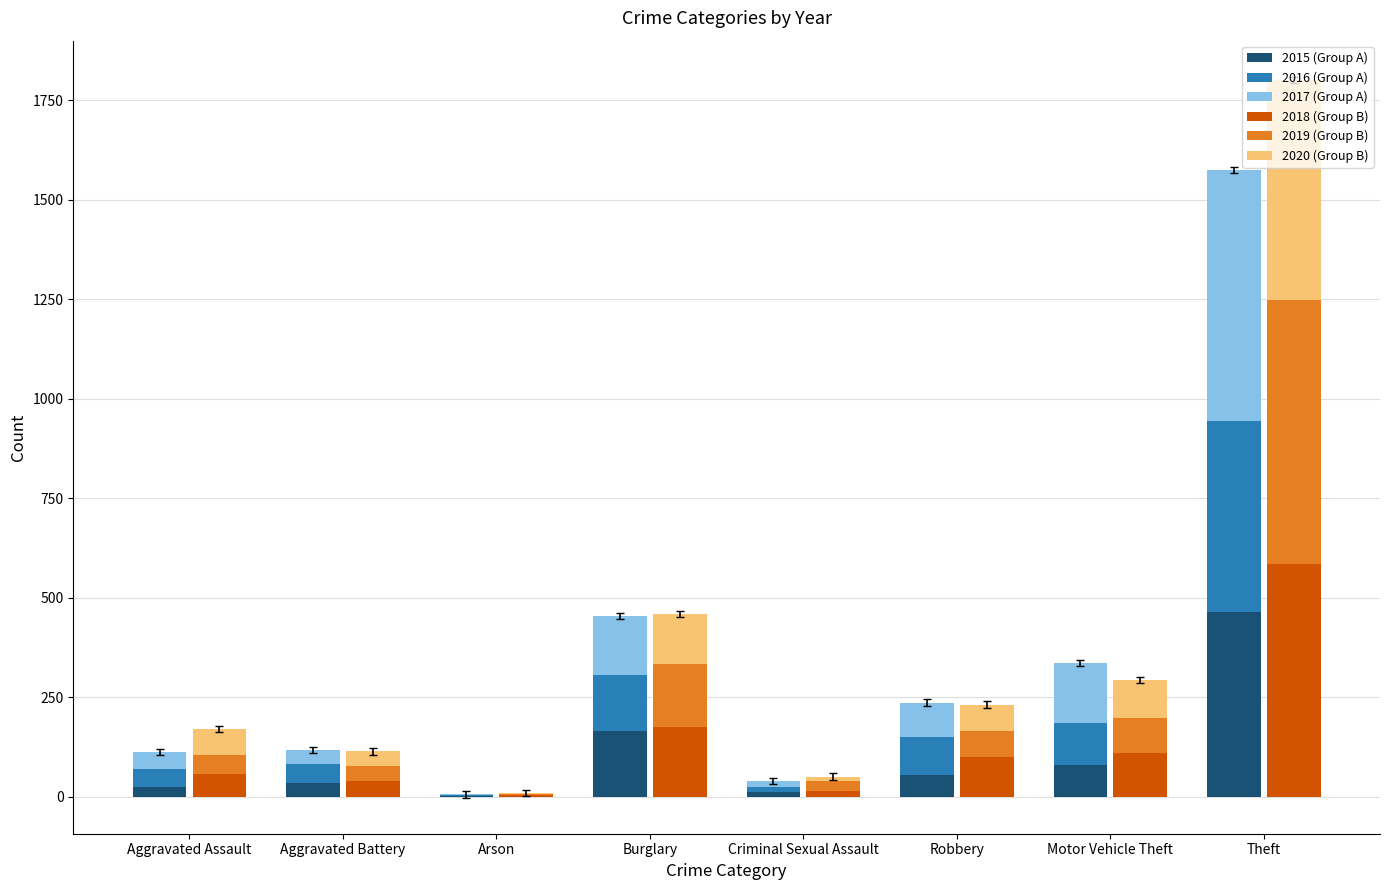

How many bars are there in total?

48